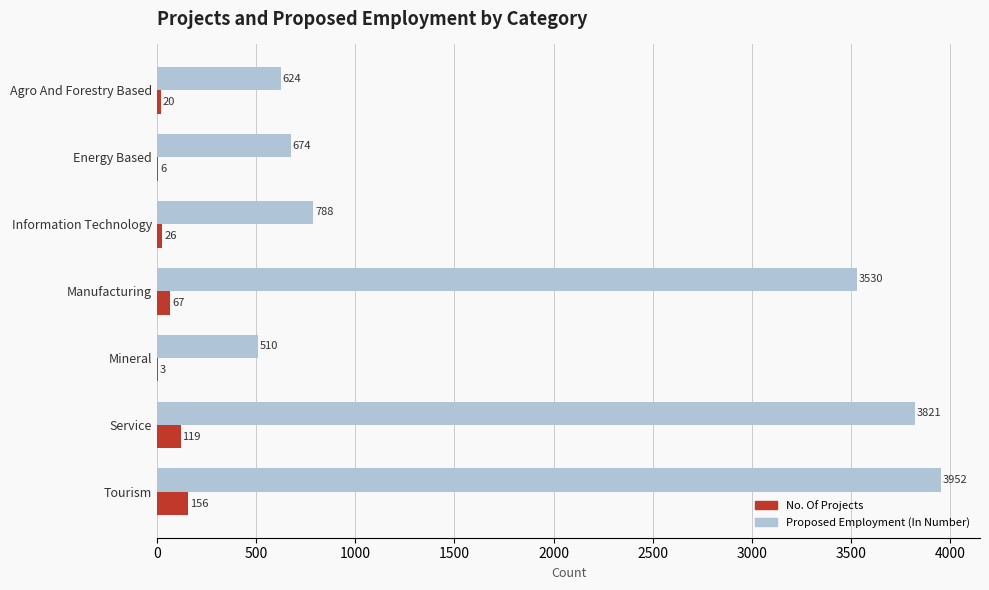

The value of Proposed Employment (In Number) at Mineral is 878. True or false?

False